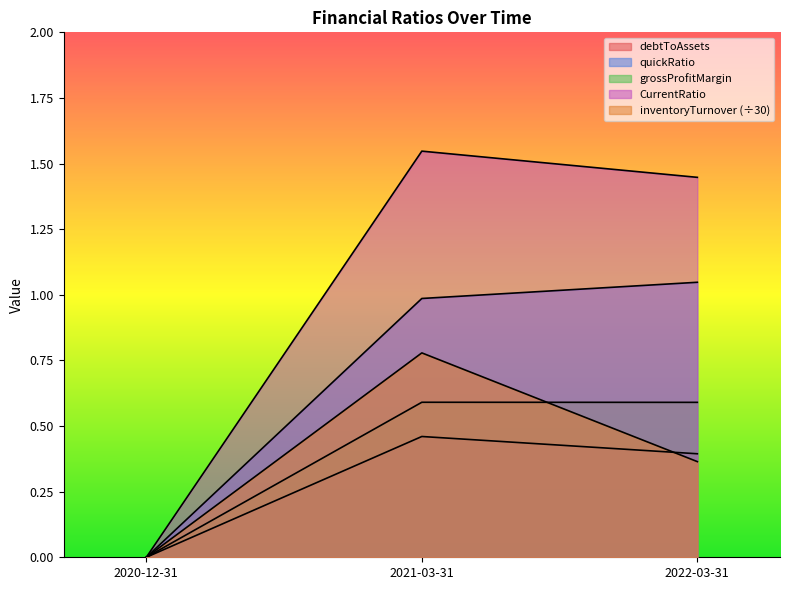

What is the average value of the inventoryTurnover series?

0.4